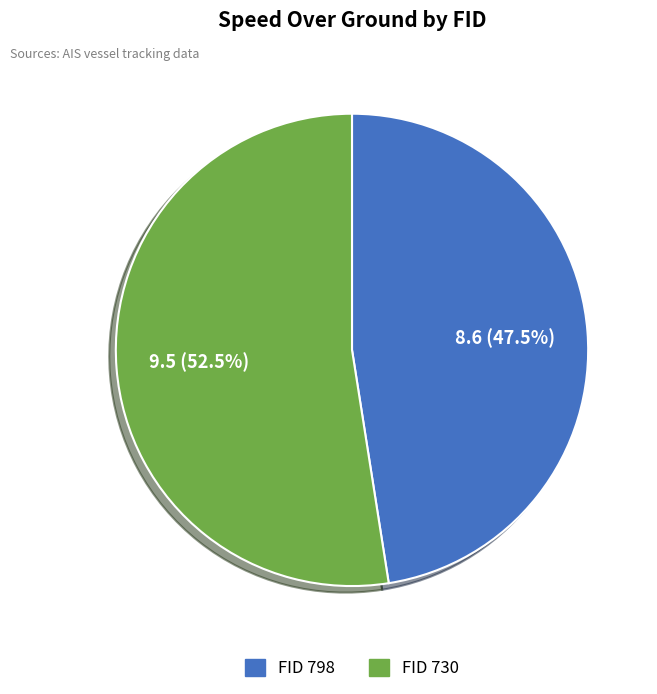

Is there a majority slice in this chart?

Yes